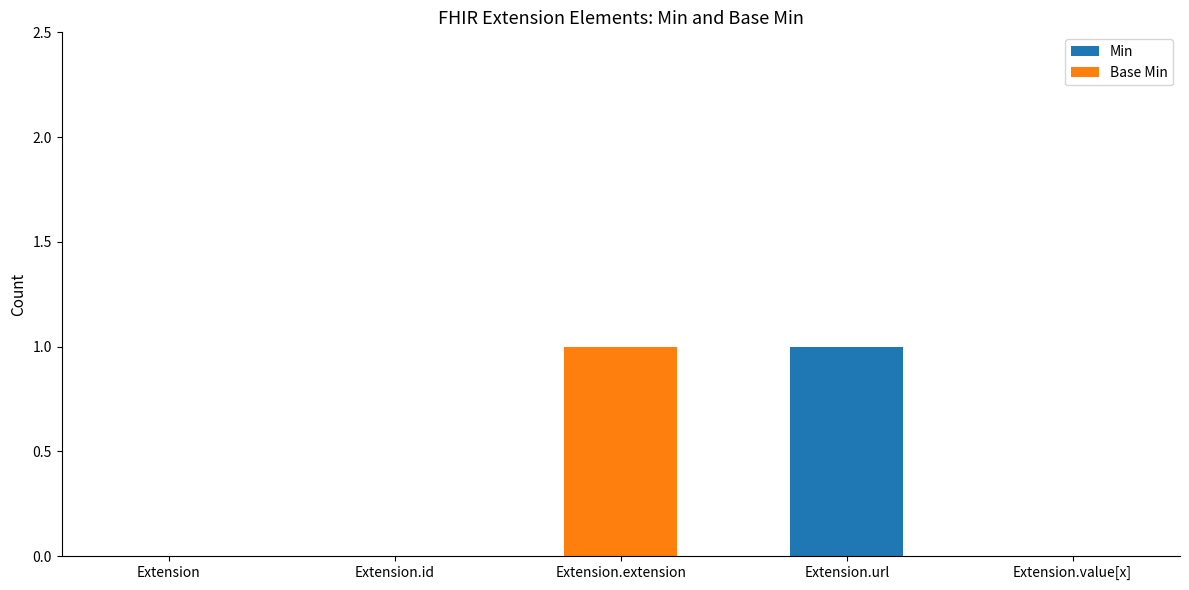

Reading right to left, transcribe the values for Min.

Extension.value[x]=0	Extension.url=1	Extension.extension=0	Extension.id=0	Extension=0